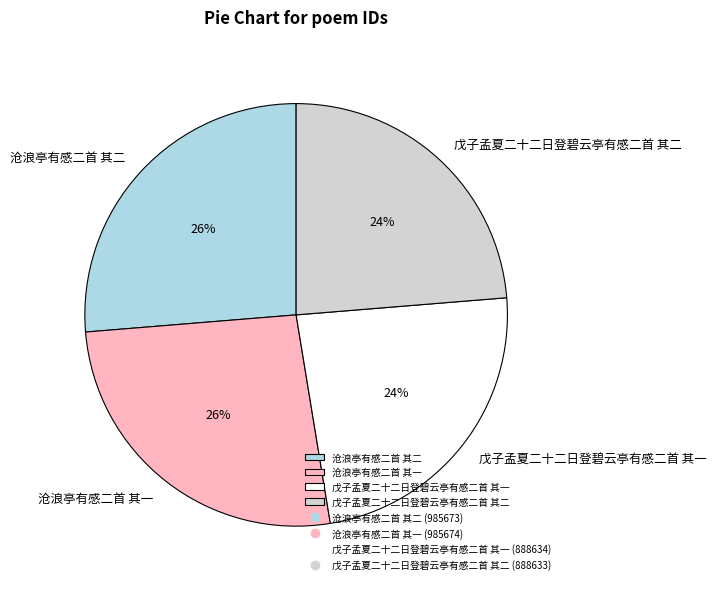

Count the number of slices in the pie.

4